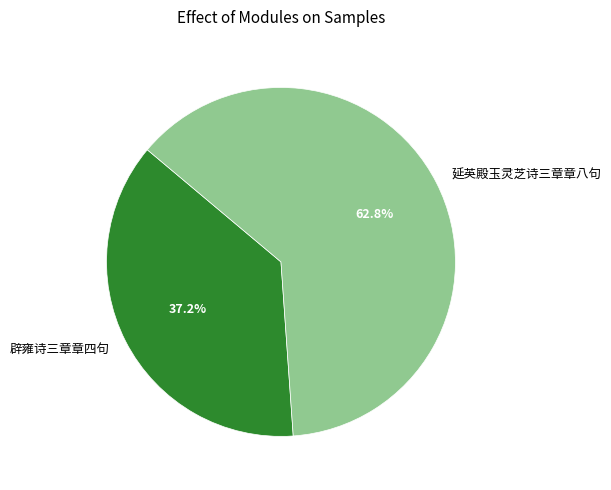

How many segments does this pie chart have?

2